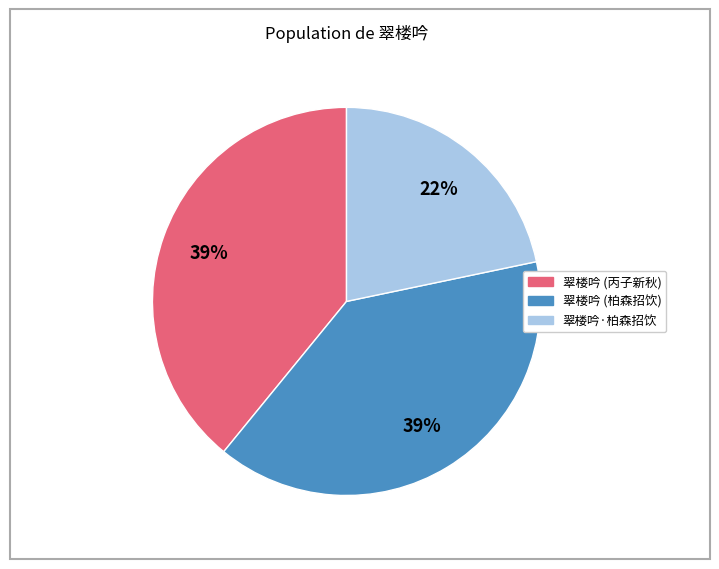

Is there any slice that represents more than half of the pie?

No